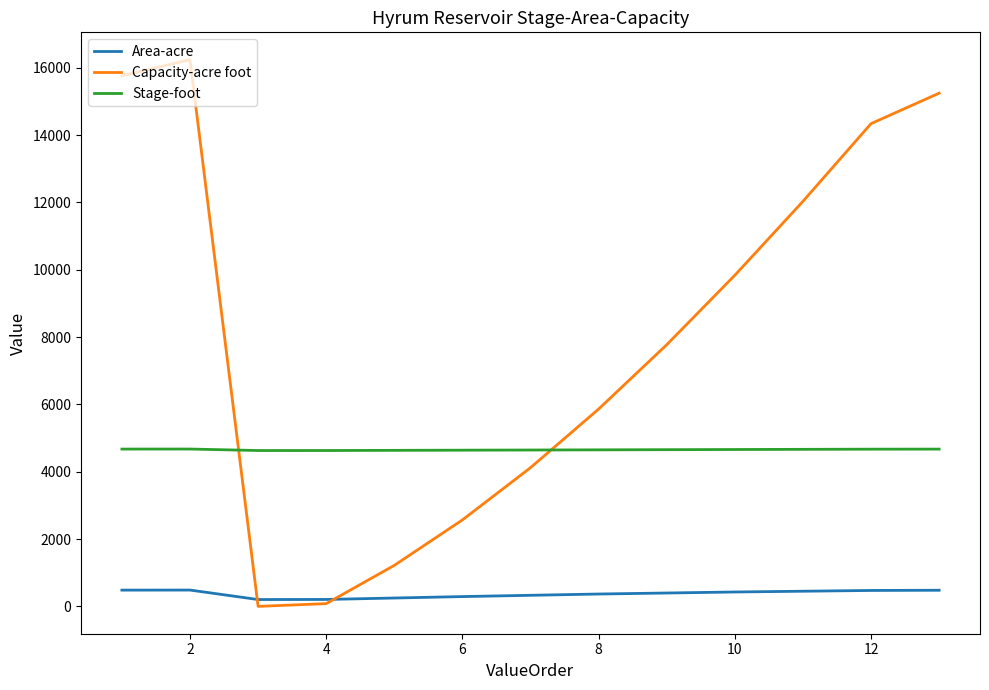

Which series has the largest total across all categories?

Capacity-acre foot